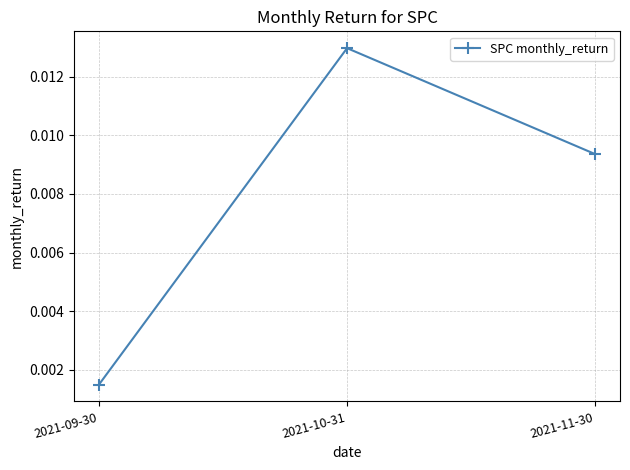

Between 2021-10-31 and 2021-09-30, which is larger?

2021-10-31